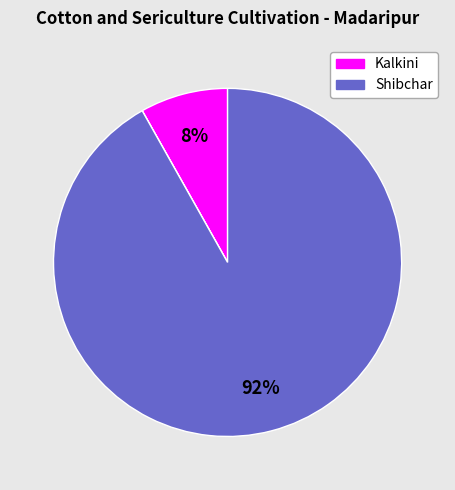

Is there a majority slice in this chart?

Yes